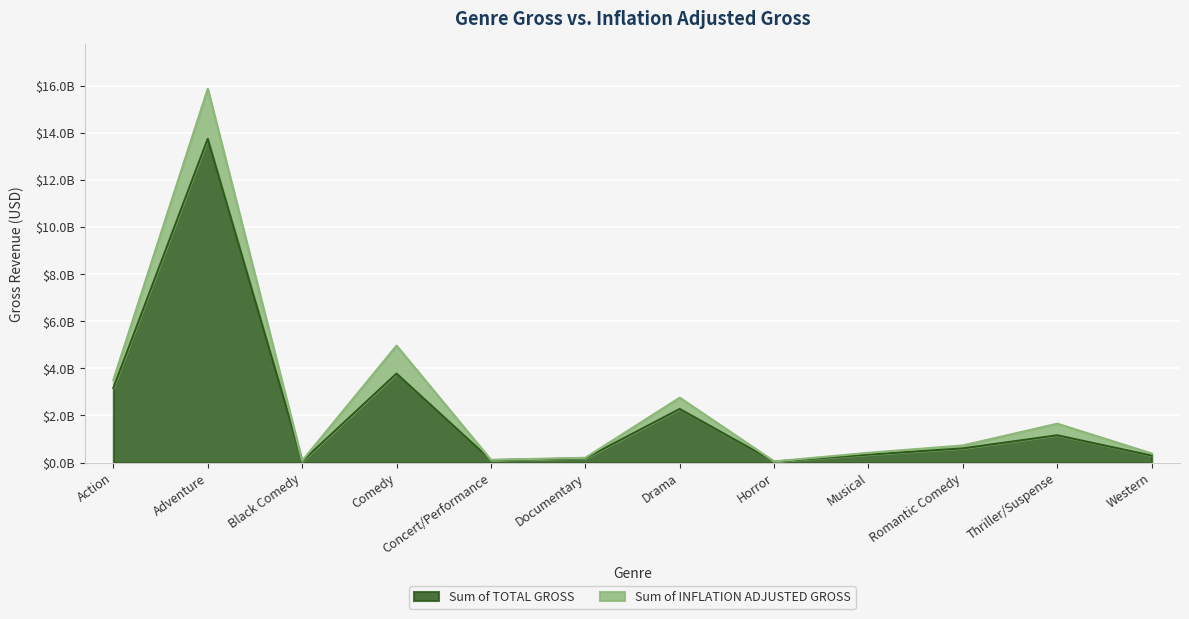

In Sum of TOTAL GROSS, how many points are higher than both neighbors (excluding endpoints)?

4